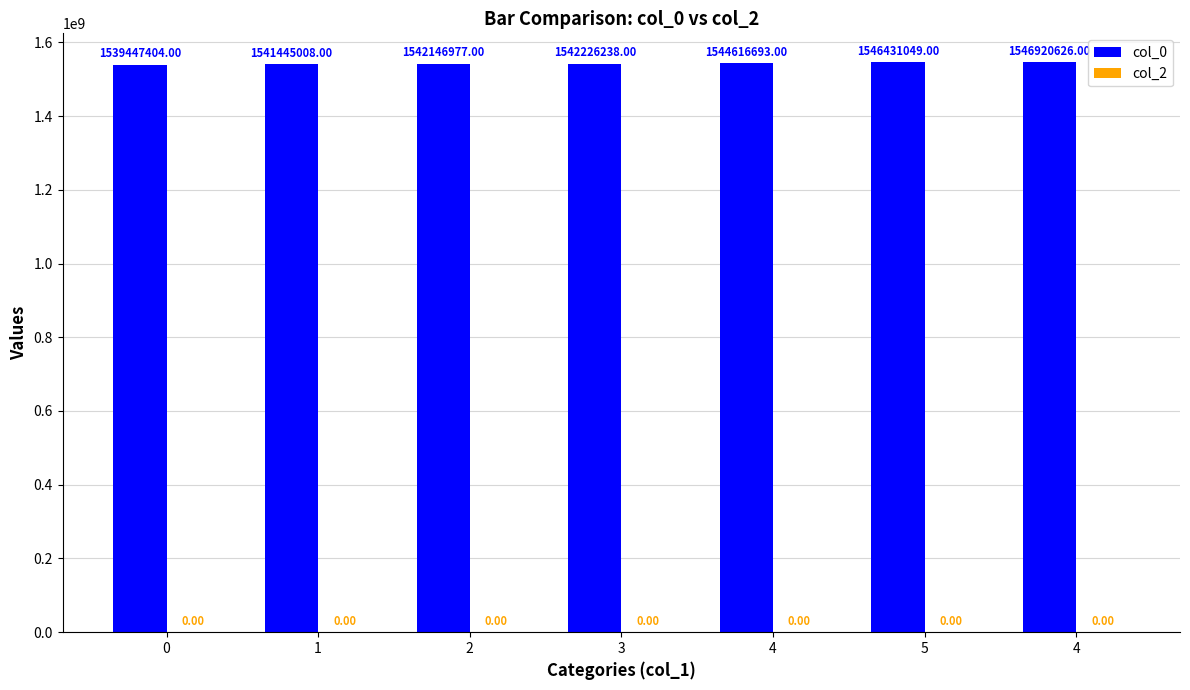

Reading left to right, extract all data points from this chart.

col_0: 1539447404	1541445008	1542146977	1542226238	1544616693	1546431049	1546920626
col_2: 0	0	0	0	0	0	0